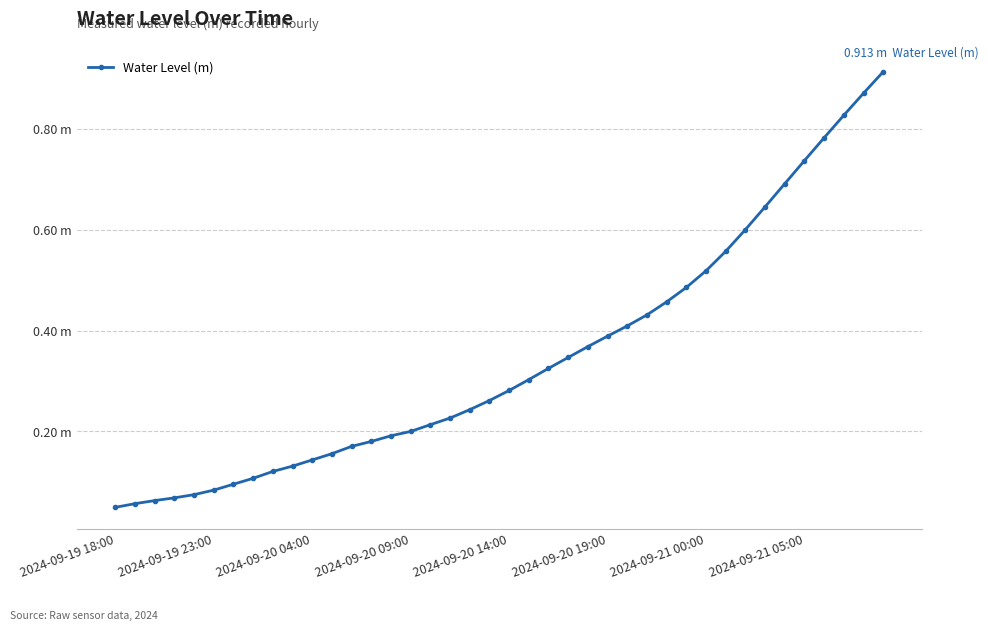

List the labels in order of value, largest first.

39, 38, 37, 36, 35, 34, 33, 32, 31, 30, 29, 28, 27, 26, 25, 24, 23, 22, 21, 20, 19, 18, 17, 16, 15, 14, 13, 12, 11, 10, 9, 8, 2024-09-21 05:00, 2024-09-21 00:00, 2024-09-20 19:00, 2024-09-20 14:00, 2024-09-20 09:00, 2024-09-20 04:00, 2024-09-19 23:00, 2024-09-19 18:00